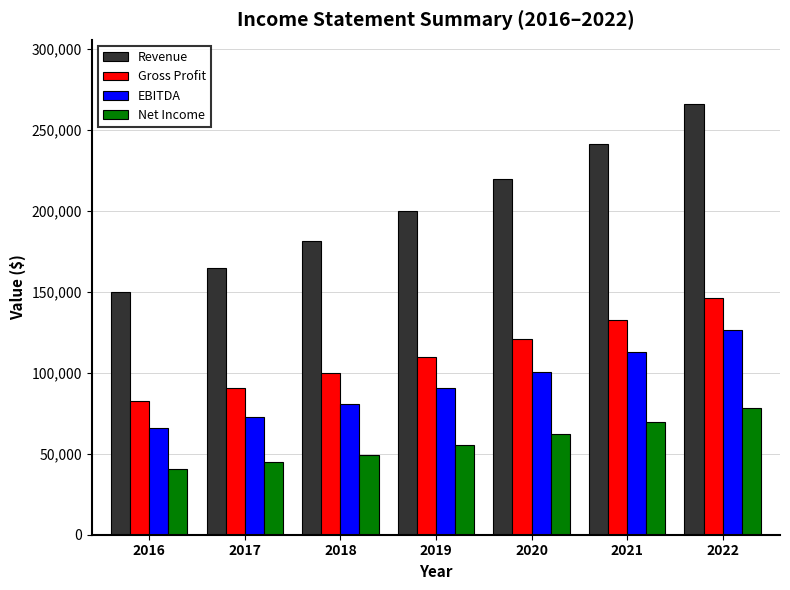

The value of EBITDA at 2016 is 66000.0. True or false?

True